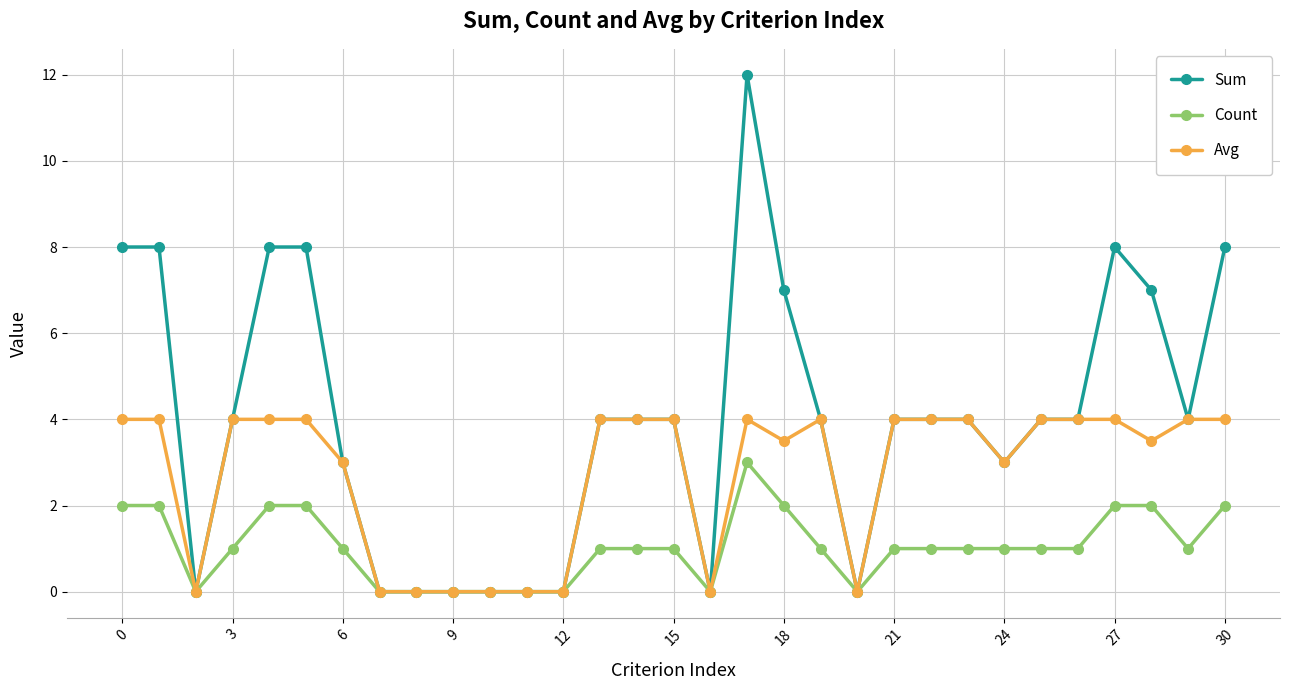

What is the highest value of the Sum series?

12.0